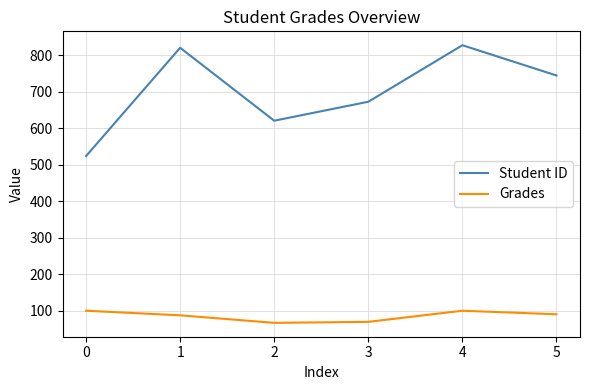

Which series has the largest total across all categories?

Student ID